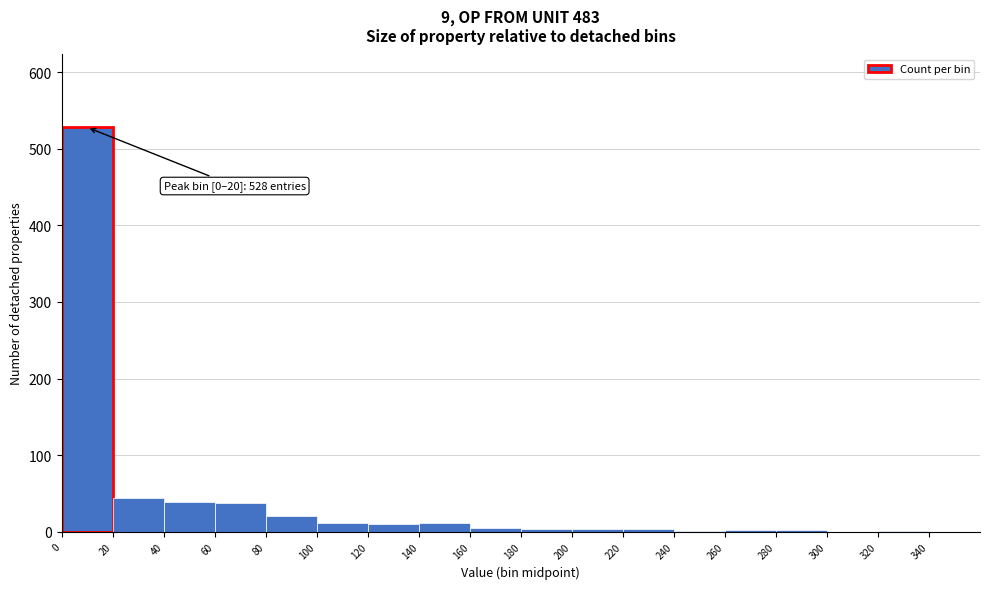

Which range on the x-axis has the tallest bar?

0 to 20